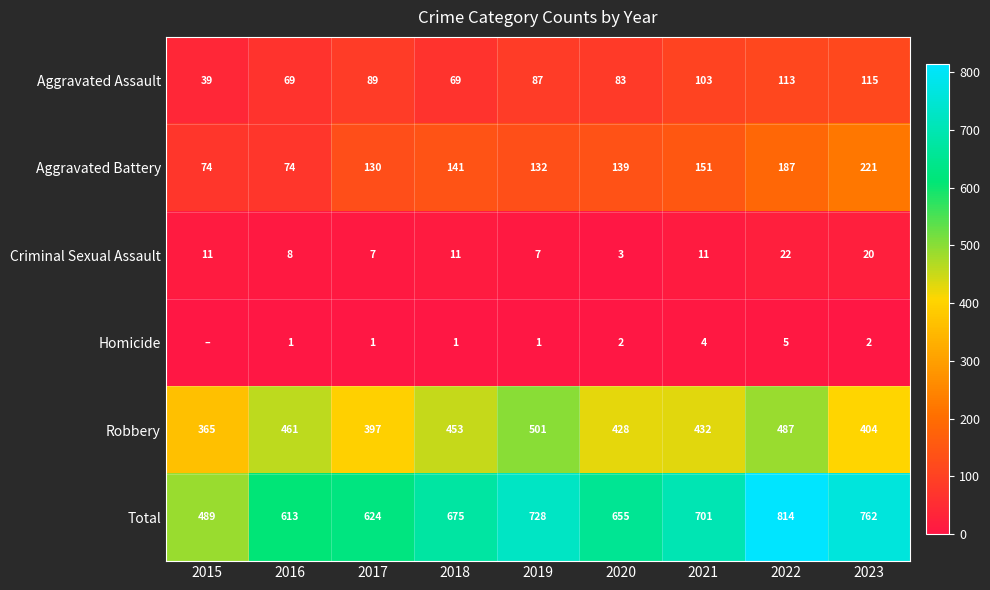

Rank the categories by Robbery value from highest to lowest.

2019, 2022, 2016, 2018, 2021, 2020, 2023, 2017, 2015